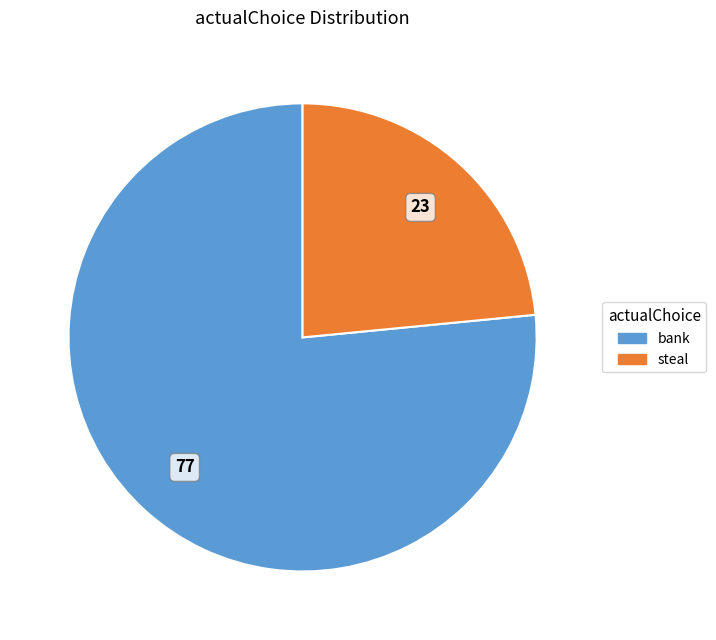

Approximately how many times larger is the value at steal compared to bank?

0.3